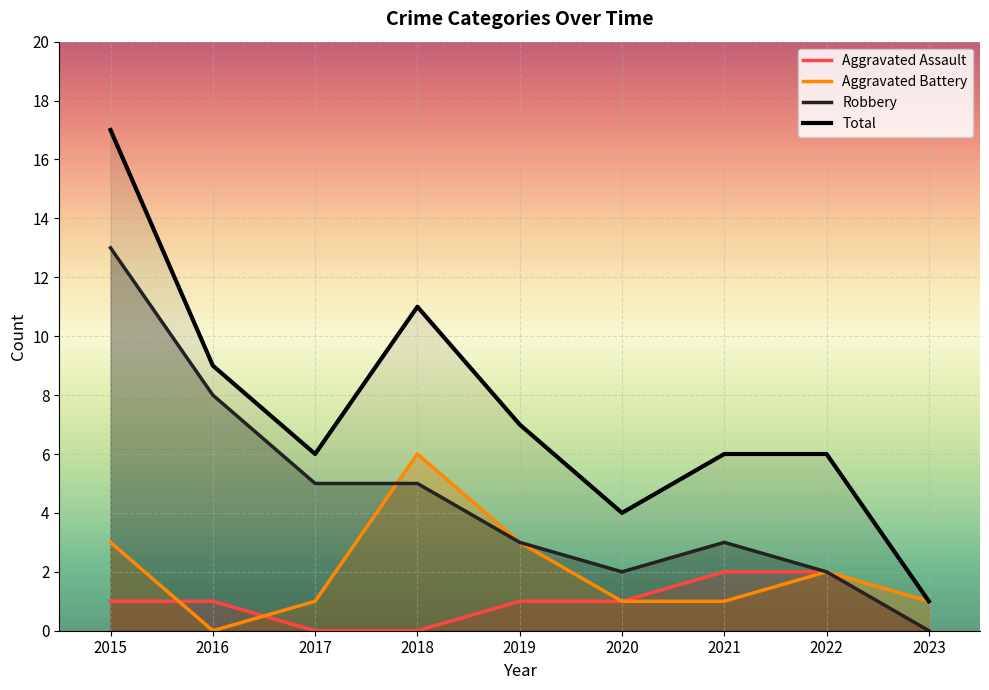

Rank the categories by Aggravated Battery value from highest to lowest.

2018, 2015, 2019, 2022, 2017, 2020, 2021, 2023, 2016